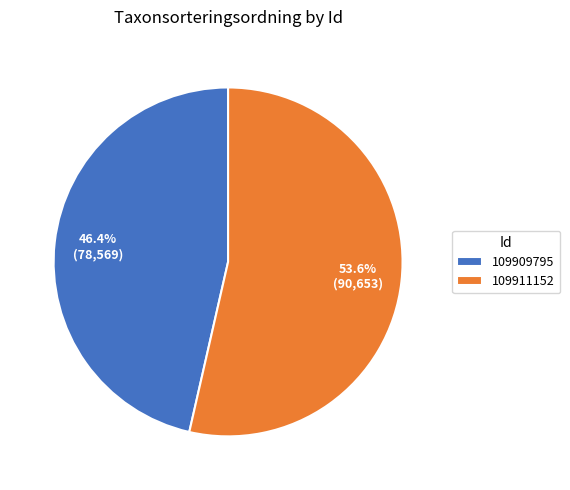

What is the smallest slice in the pie chart?

109909795